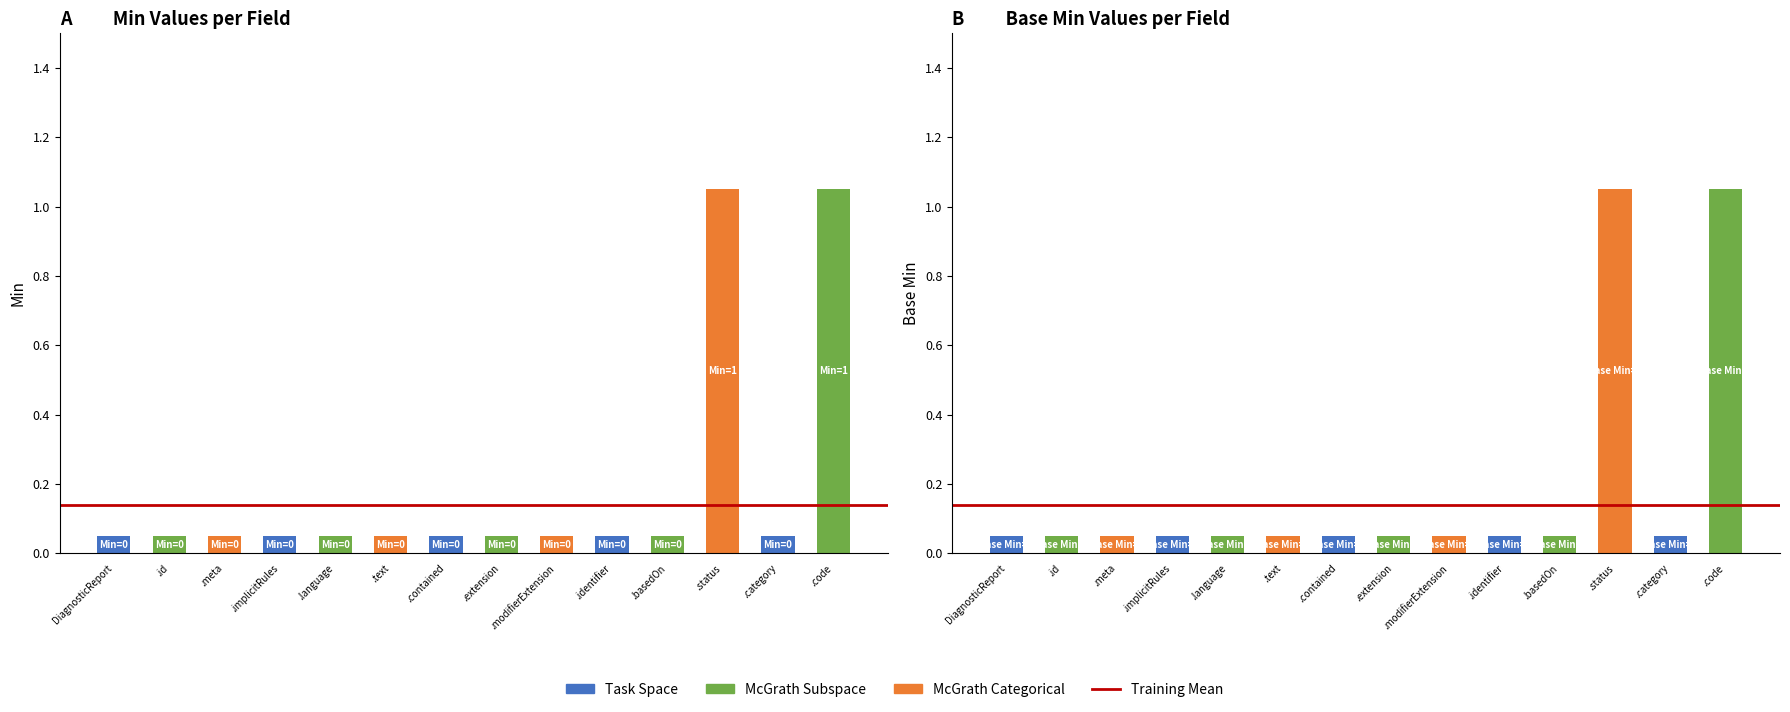

Which category has the lowest value in the Min series?

DiagnosticReport